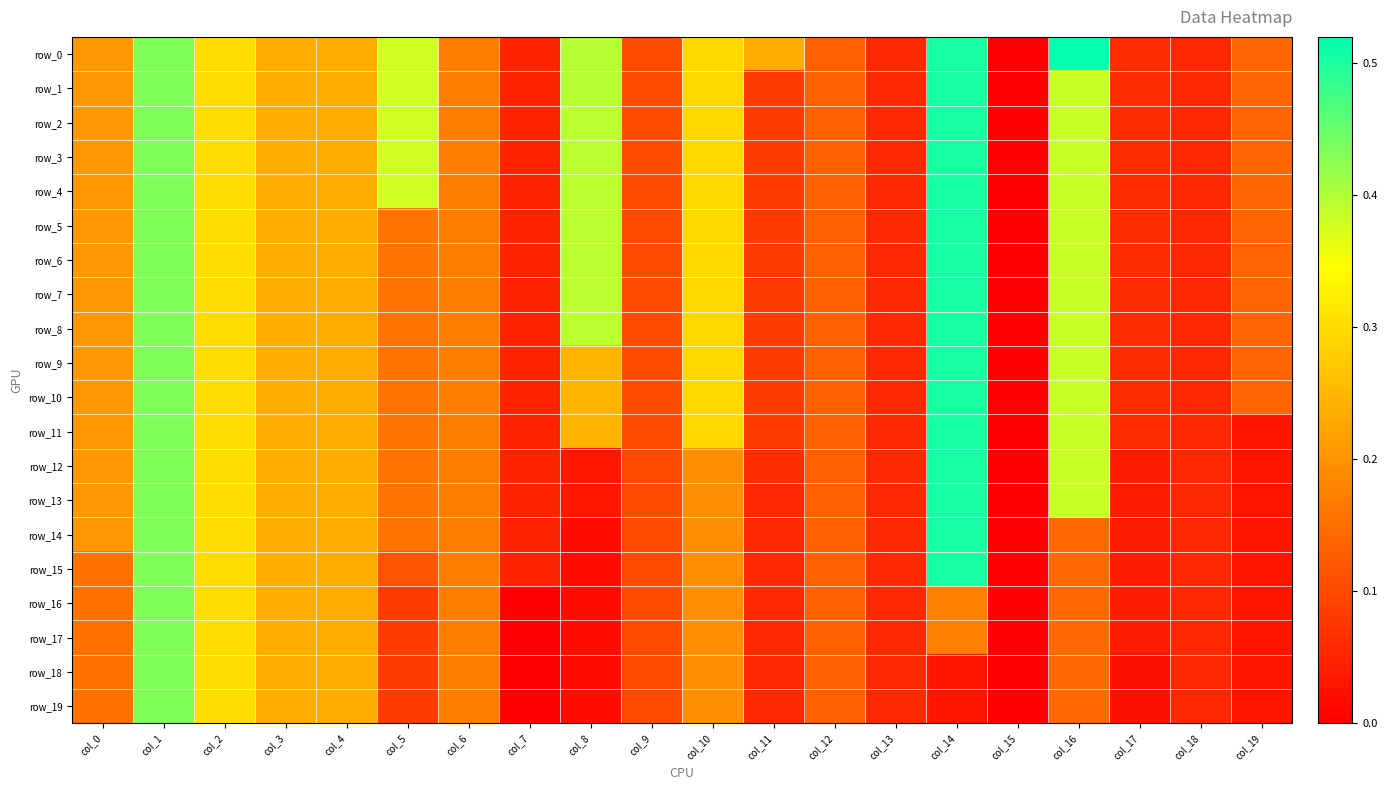

At which label is row_17 closest to 0?

col_15